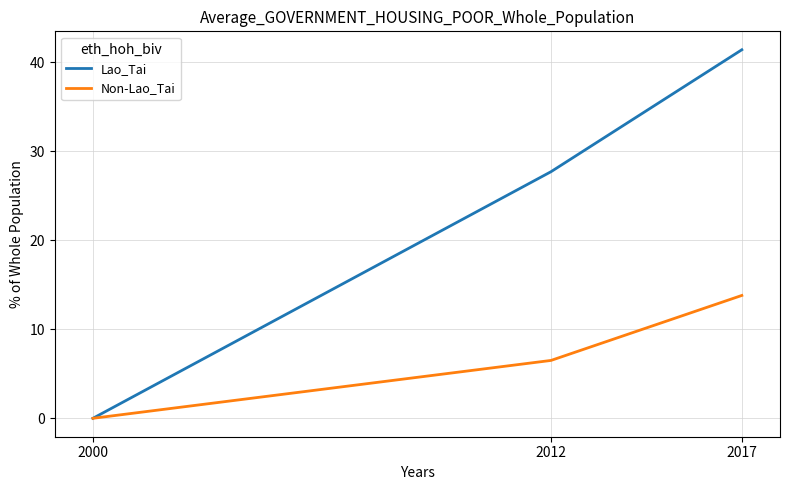

At which label is Non-Lao_Tai closest to 6?

2012